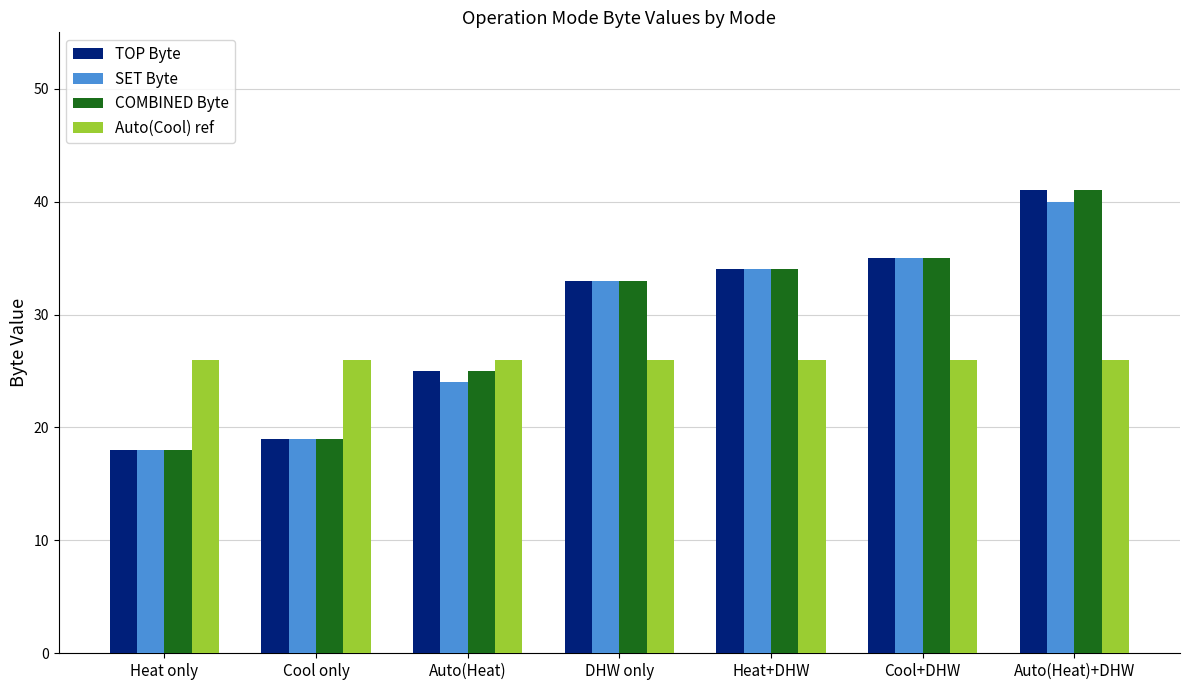

Reading right to left, what are all the values shown in this chart?

TOP Byte: 41	35	34	33	25	19	18
SET Byte: 40	35	34	33	24	19	18
COMBINED Byte: 41	35	34	33	25	19	18
Auto(Cool) ref: 26	26	26	26	26	26	26